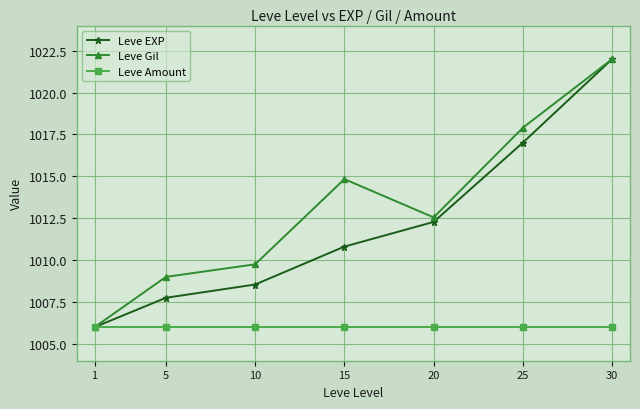

Which label corresponds to the largest value in the chart?

30